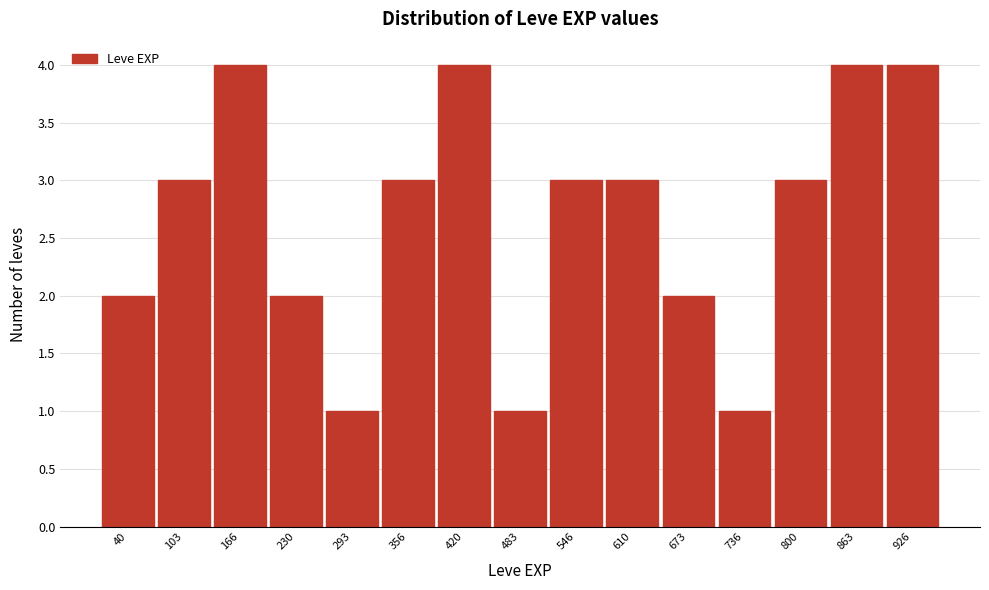

Reading left to right, transcribe all the data shown in this chart.

40=2	103=3	166=4	230=2	293=1	356=3	420=4	483=1	546=3	610=3	673=2	736=1	800=3	863=4	926=4